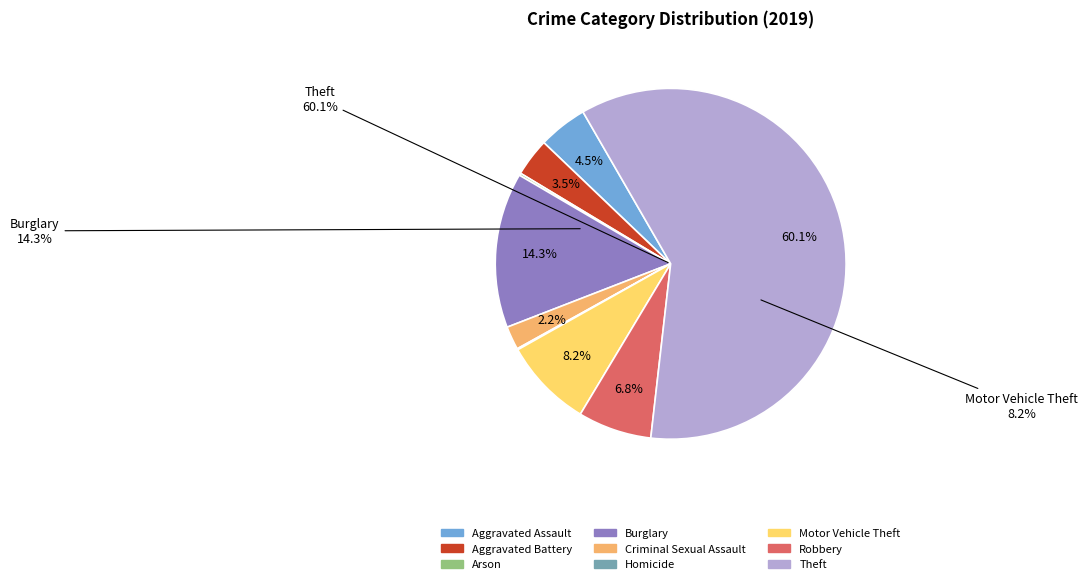

To the nearest percent, what portion does Aggravated Assault represent?

5%